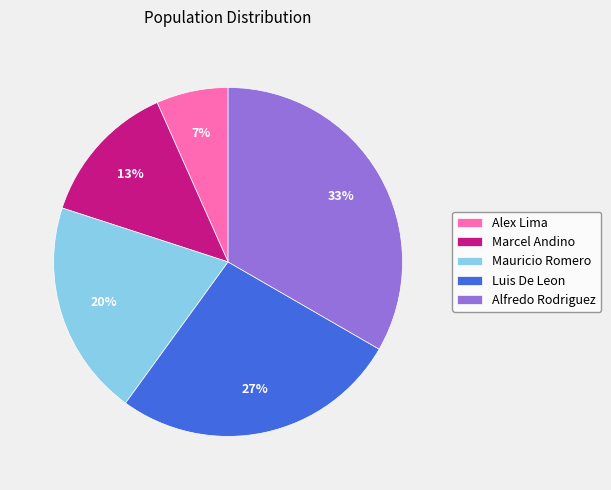

Do Luis De Leon and Alex Lima together represent more than half of the pie?

No